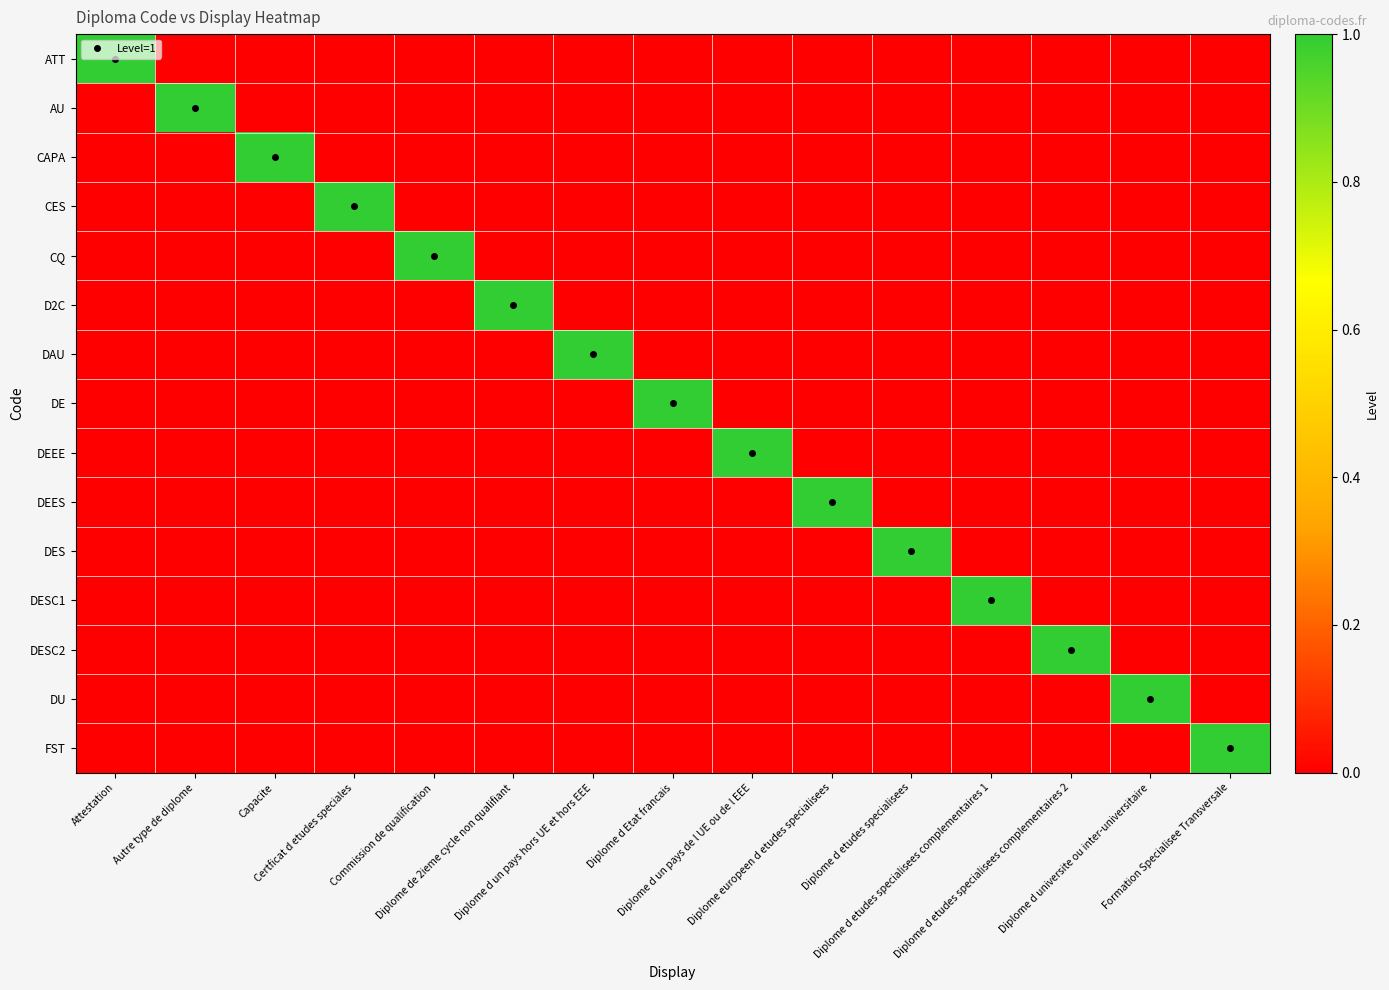

Rank the series by their maximum value, from highest to lowest.

ATT, AU, CAPA, CES, CQ, D2C, DAU, DE, DEEE, DEES, DES, DESC1, DESC2, DU, FST